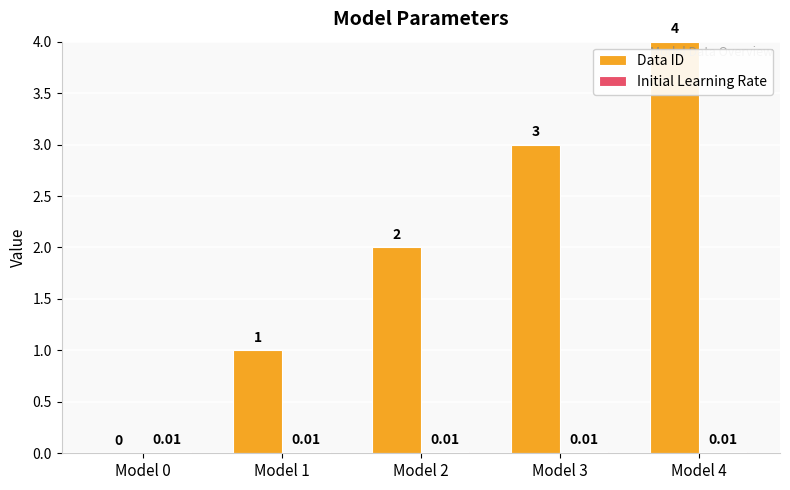

What is the sum of the Data ID values at Model 2 and Model 1?

3.0